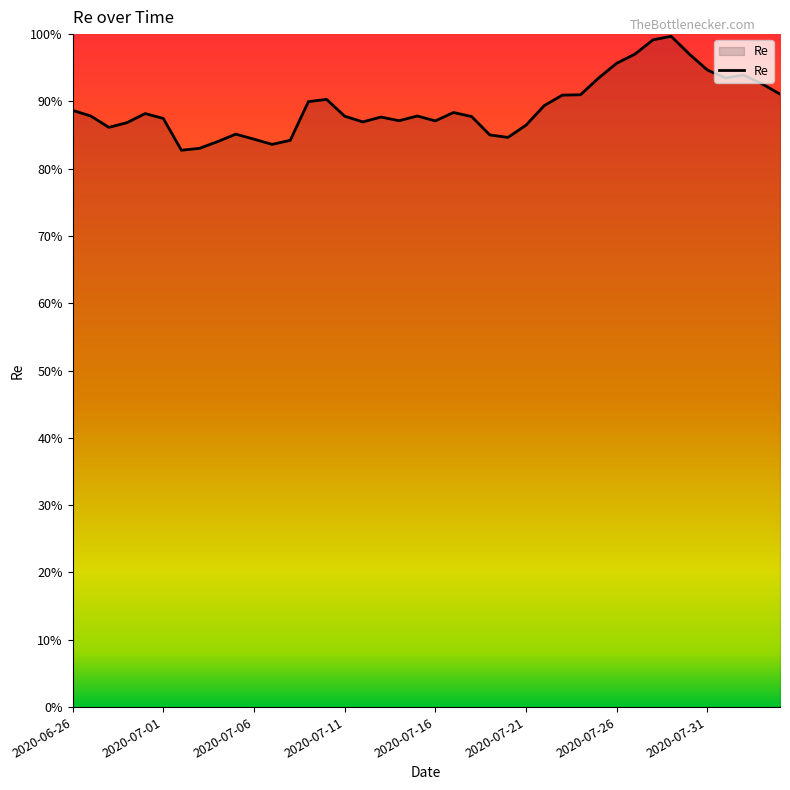

Reading right to left, extract all data points from this chart.

0.9	0.9	0.9	0.9	0.9	1.0	1.0	1.0	1.0	1.0	0.9	0.9	0.9	0.9	0.9	0.8	0.9	0.9	0.9	0.9	0.9	0.9	0.9	0.9	0.9	0.9	0.9	0.8	0.8	0.8	0.9	0.8	0.8	0.8	0.9	0.9	0.9	0.9	0.9	0.9